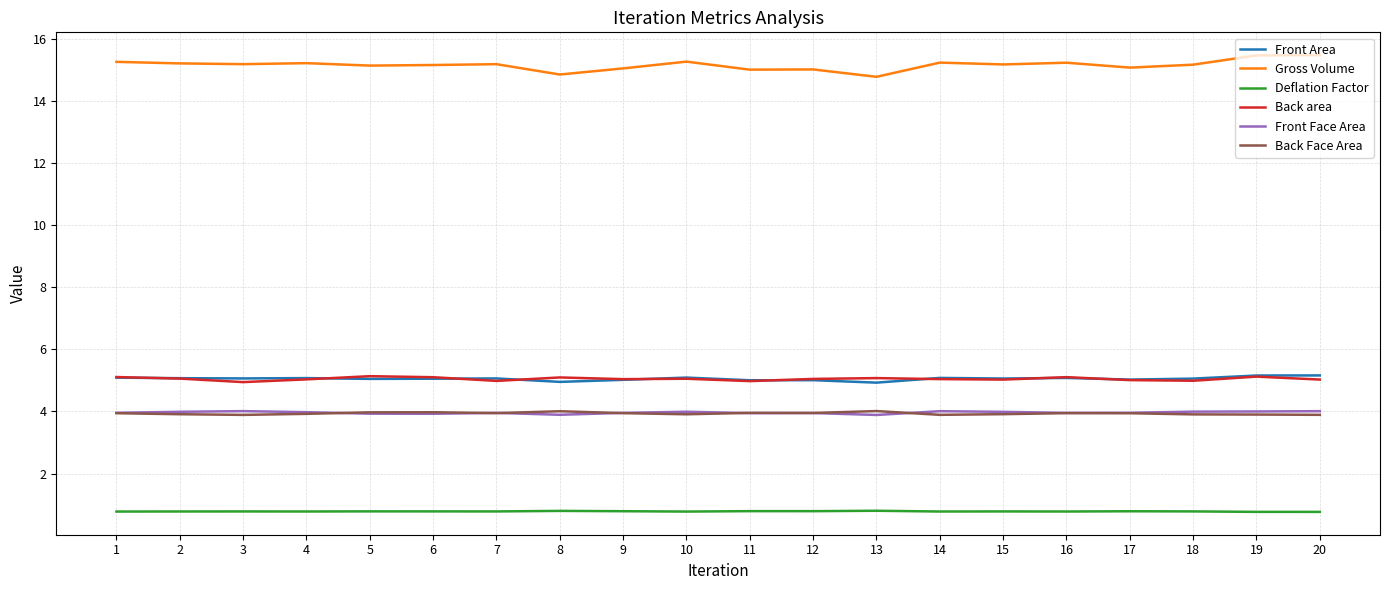

The value of Front Area at 14 is 9.1. True or false?

False